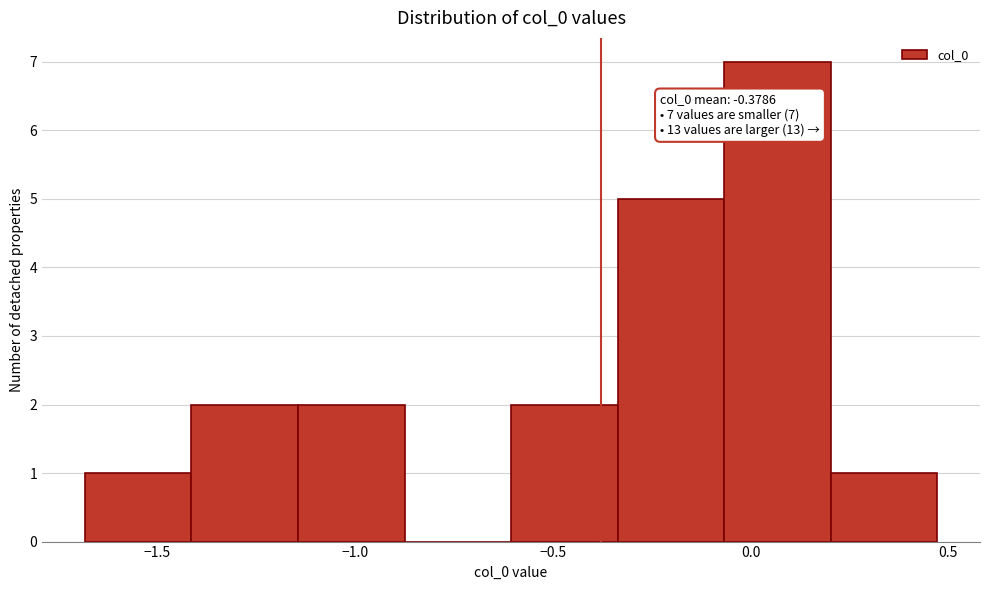

Over which range of the x-axis is the bar tallest?

-0.05 to 0.20